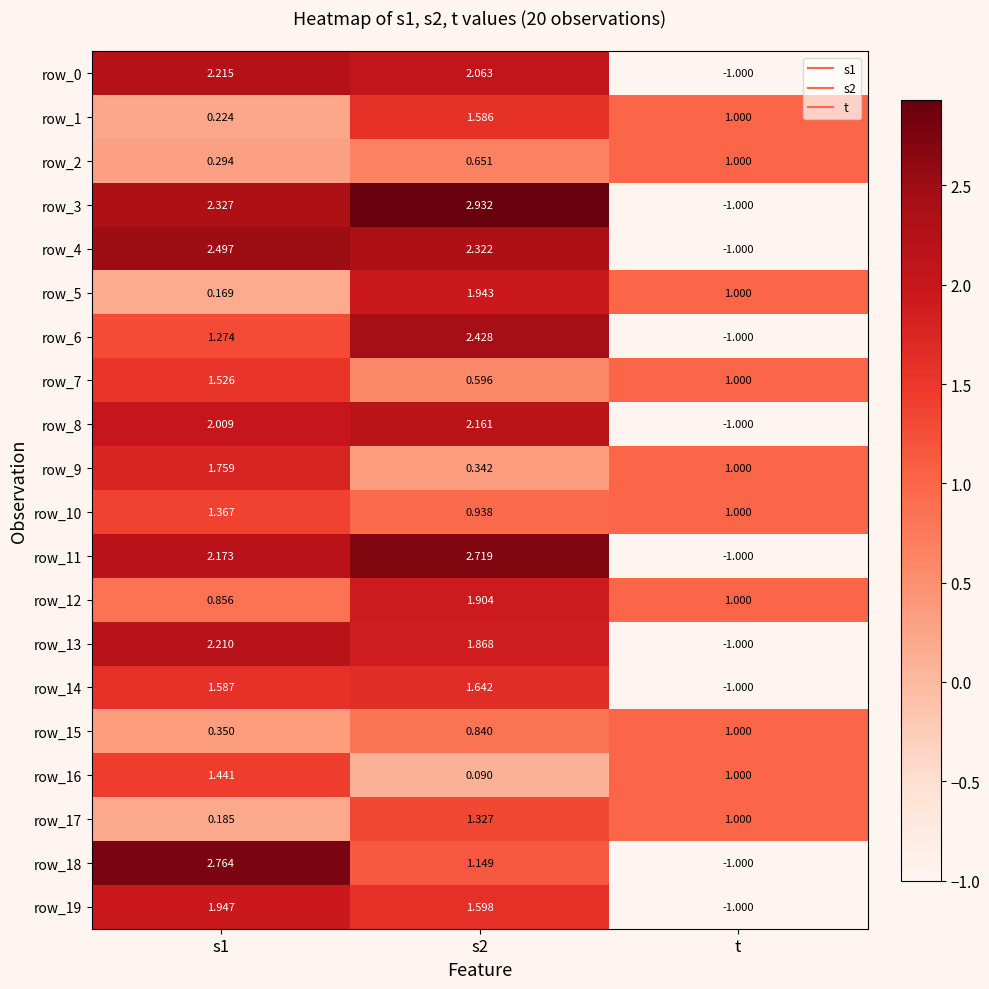

At which label is row_14 closest to 0?

t